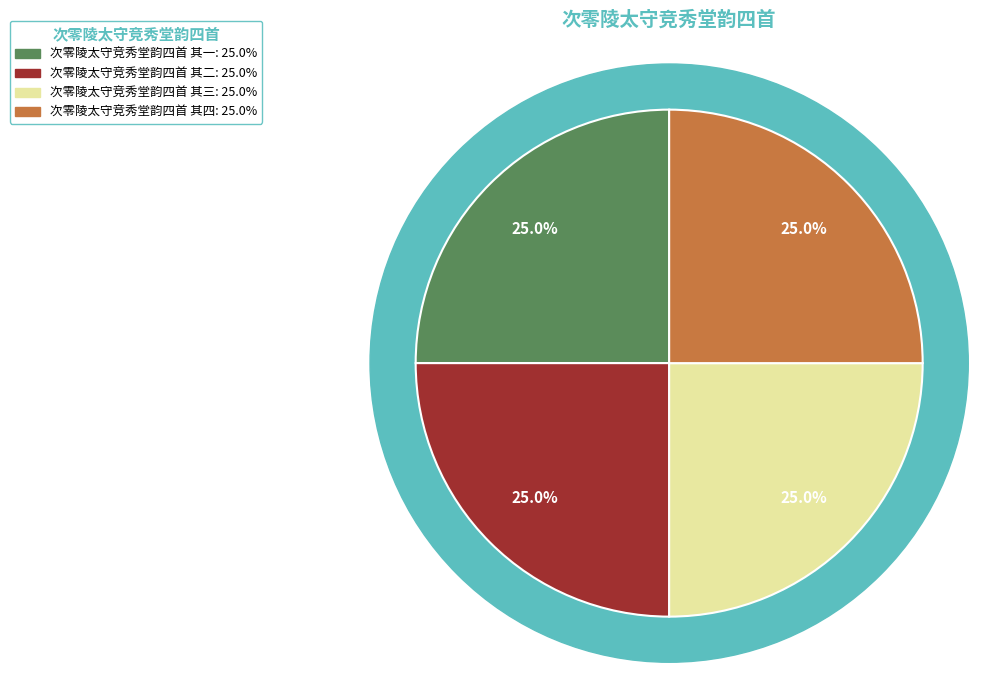

Which category has the biggest portion of the pie?

次零陵太守竞秀堂韵四首 其四